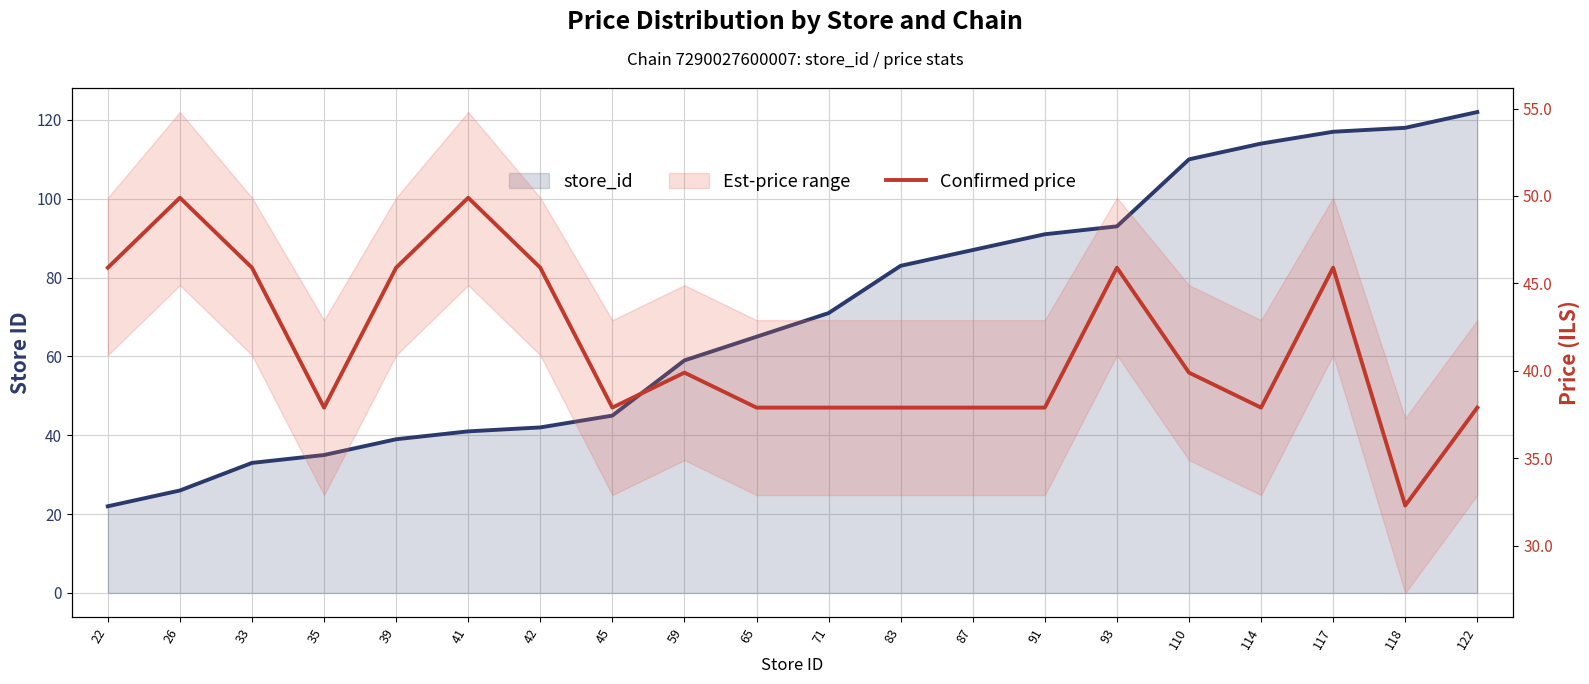

At which label is store_id closest to 72?

71